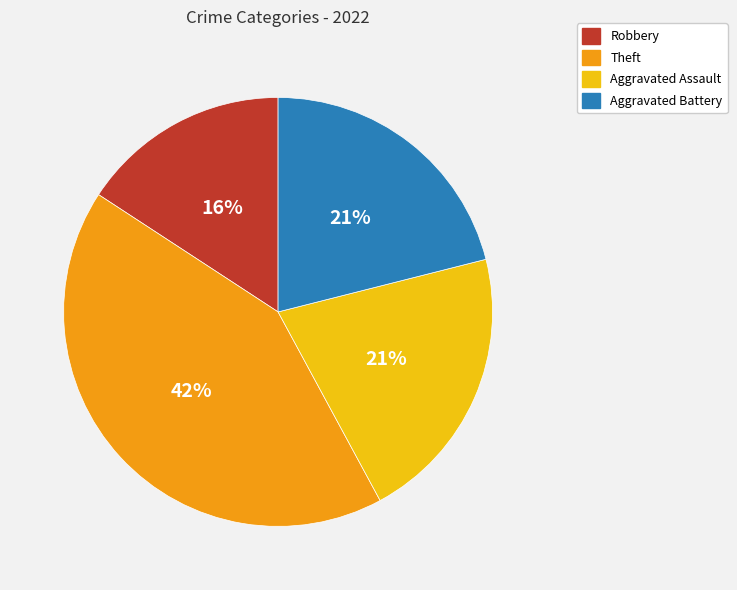

Combined, do Theft and Aggravated Assault account for over 50%?

Yes